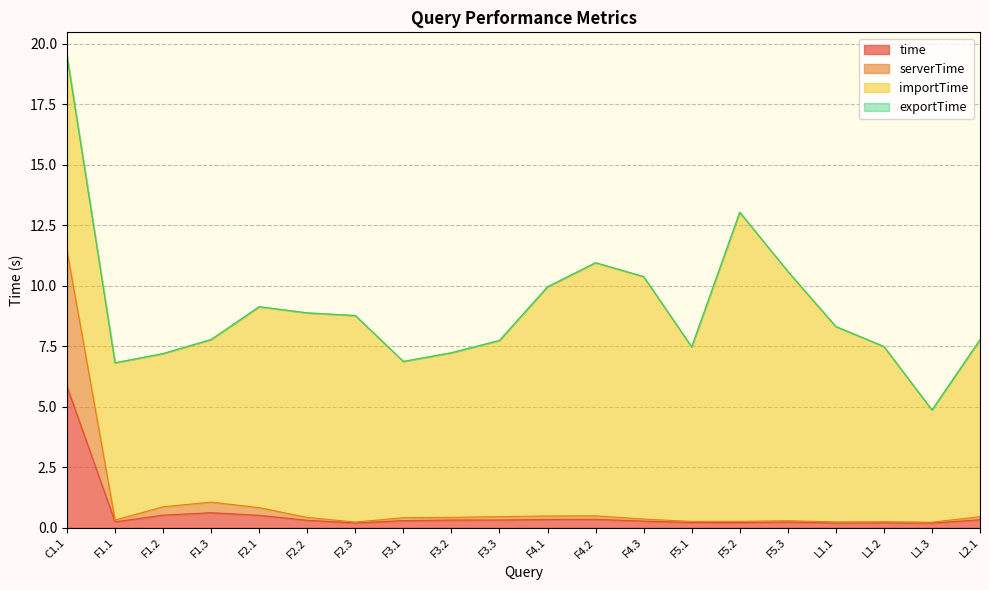

At which category does time reach its first local valley?

F1.1